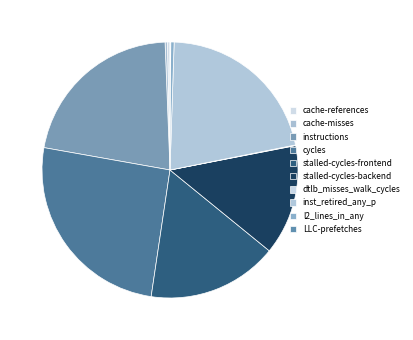

Count the number of slices in the pie.

10